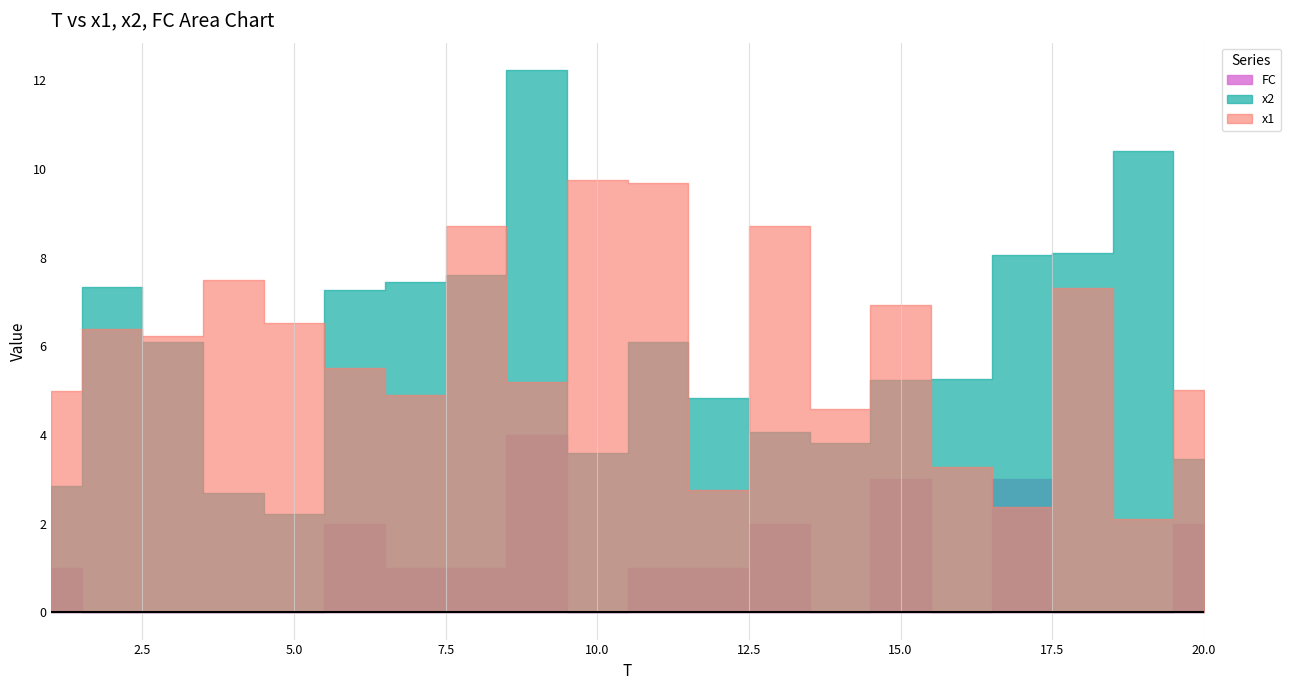

Where do x2 and x1 first cross each other?

1 and 2